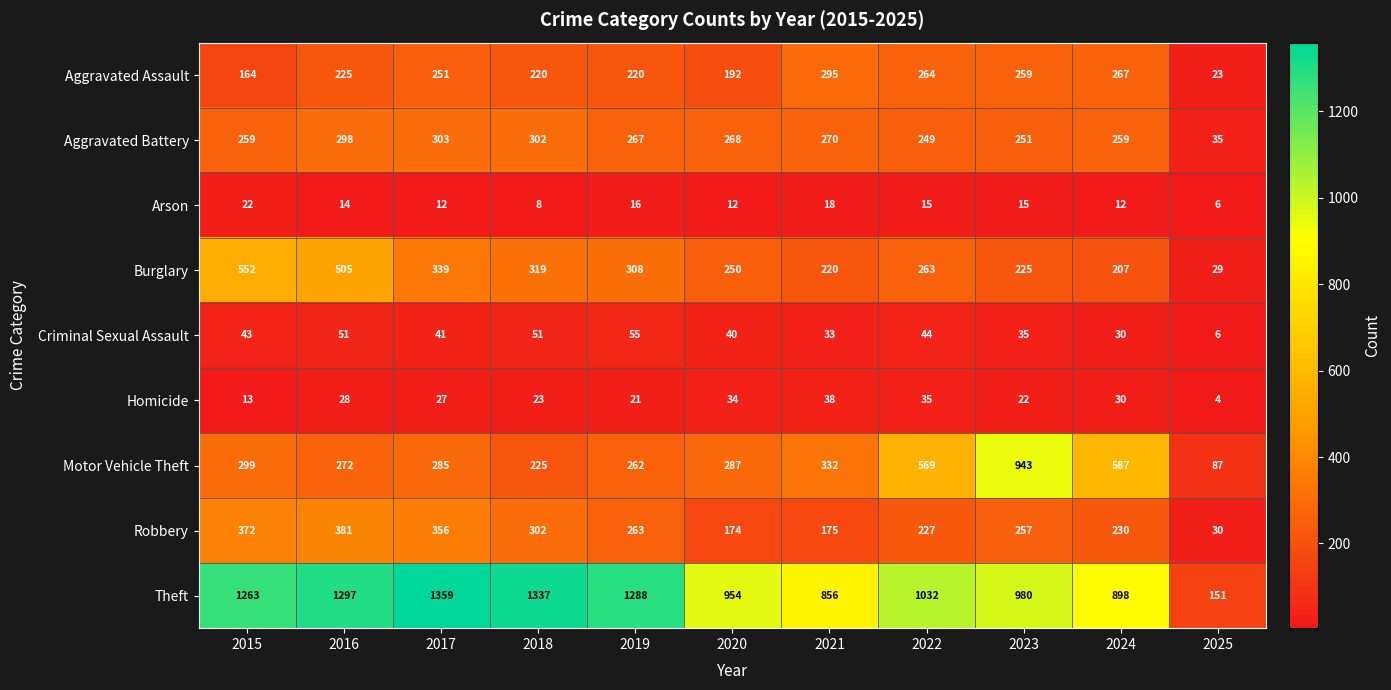

Which series has the largest range (max minus min)?

Theft